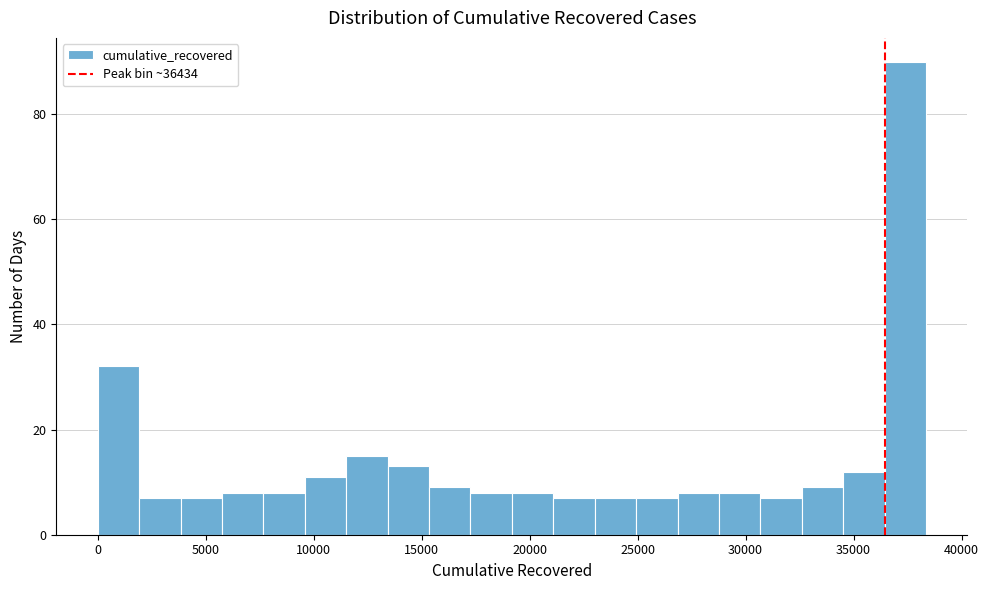

Around what value on the x-axis is the tallest bar? Give the approximate position of its centre, as read against the axis.

37500